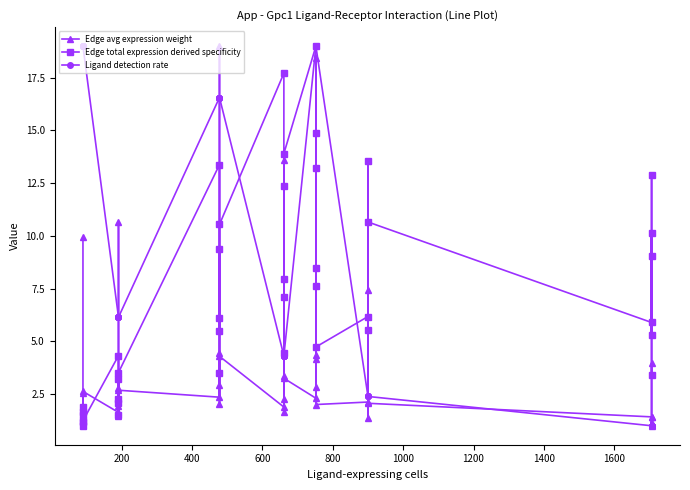

How many times do Edge avg expression weight and Edge total expression derived specificity cross each other?

15